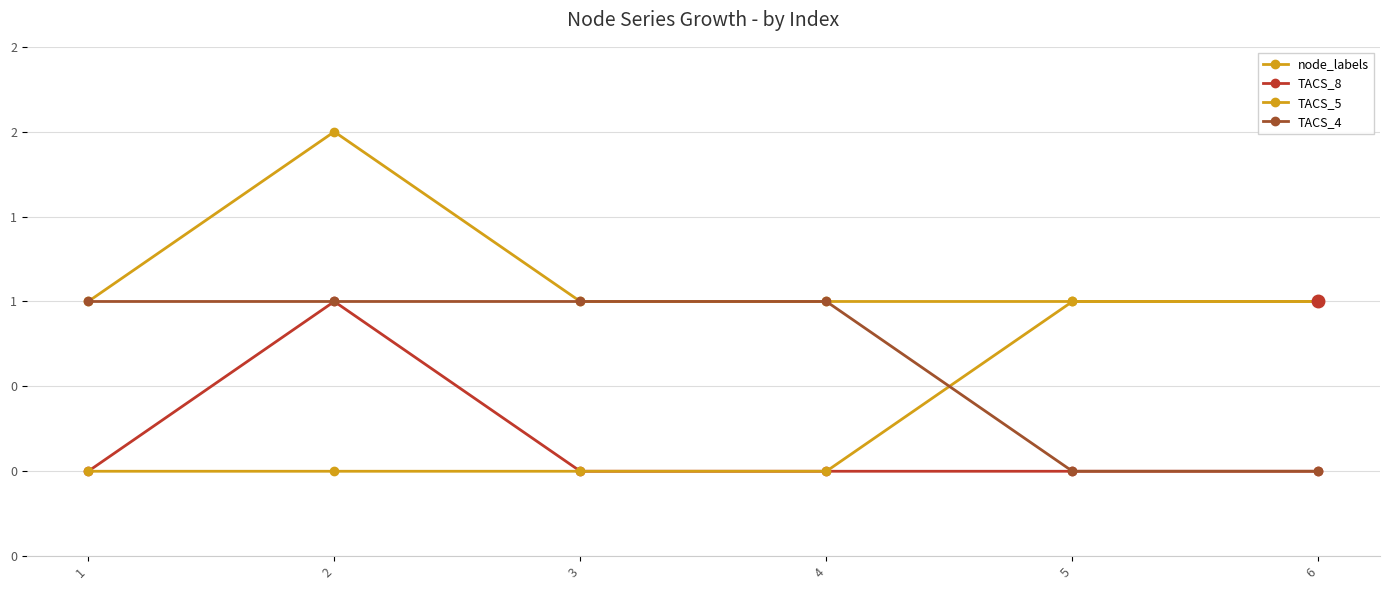

Rank the series by their maximum value, from lowest to highest.

TACS_8, TACS_5, TACS_4, node_labels